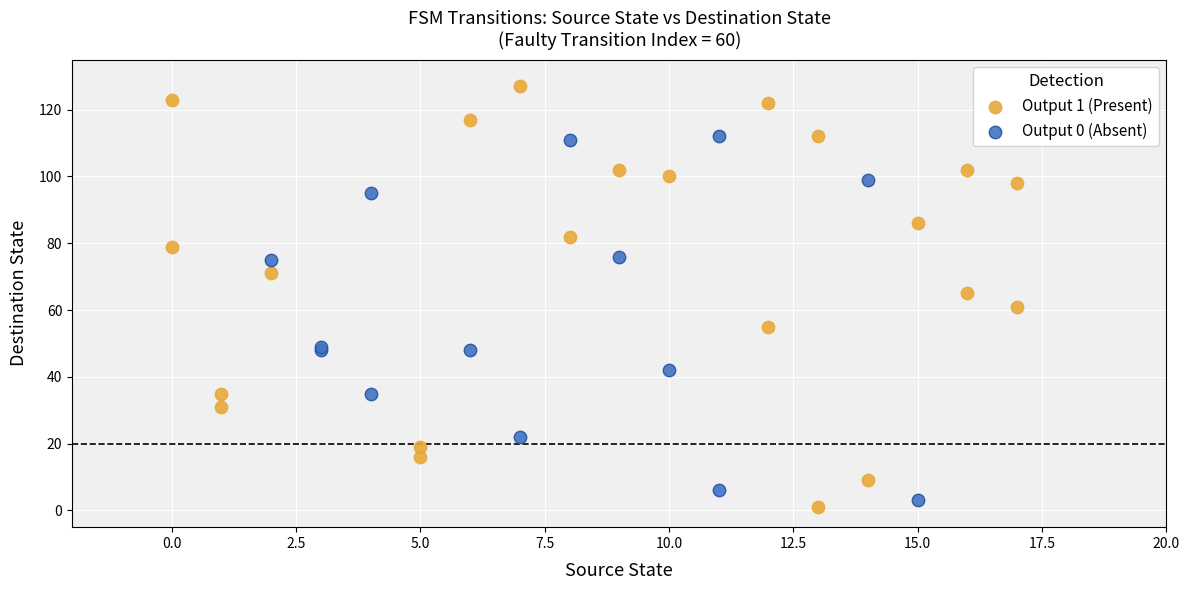

Which series has the widest spread of Y values?

Output 1 (Present)